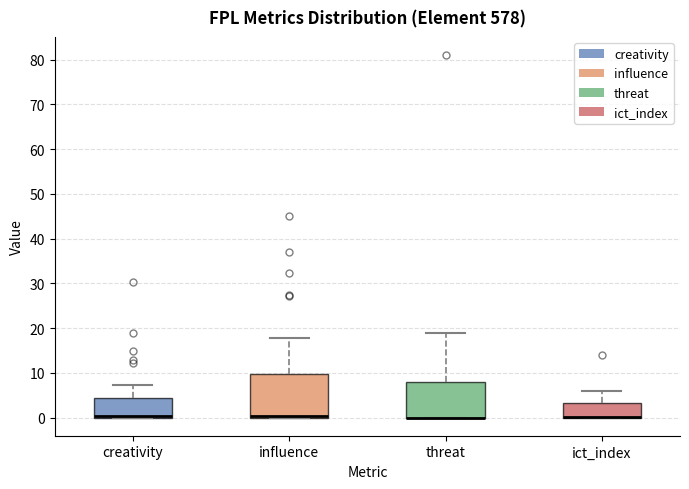

Where is the lower edge of the box for ict_index on the y-axis? The values are not printed on the chart, so give them approximately, as read against the axis.

0